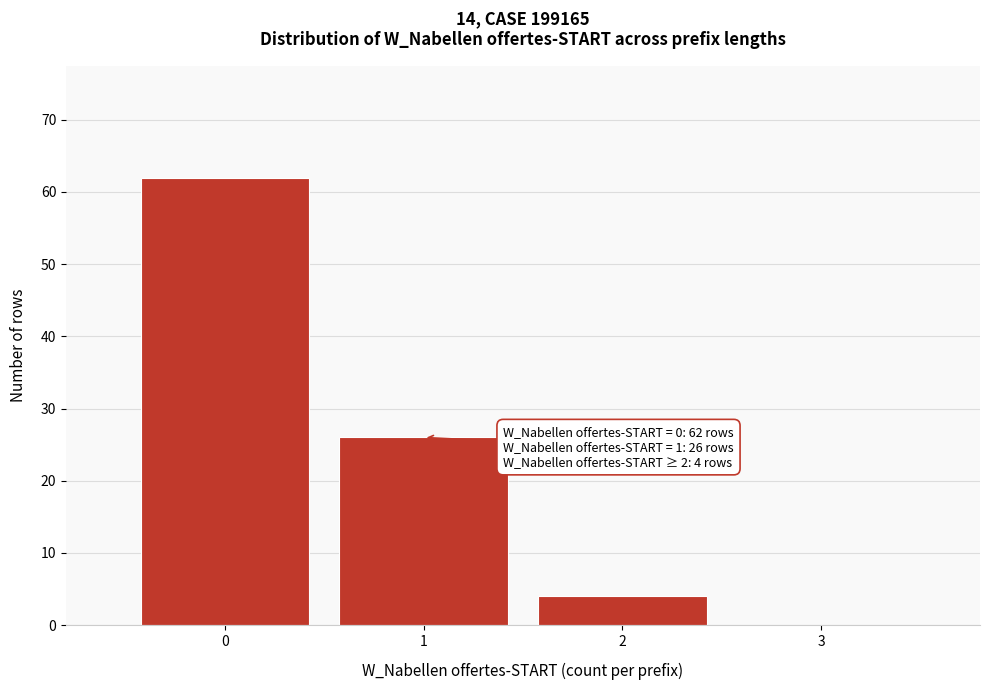

Which range on the x-axis has the tallest bar?

-0.5 to 0.5